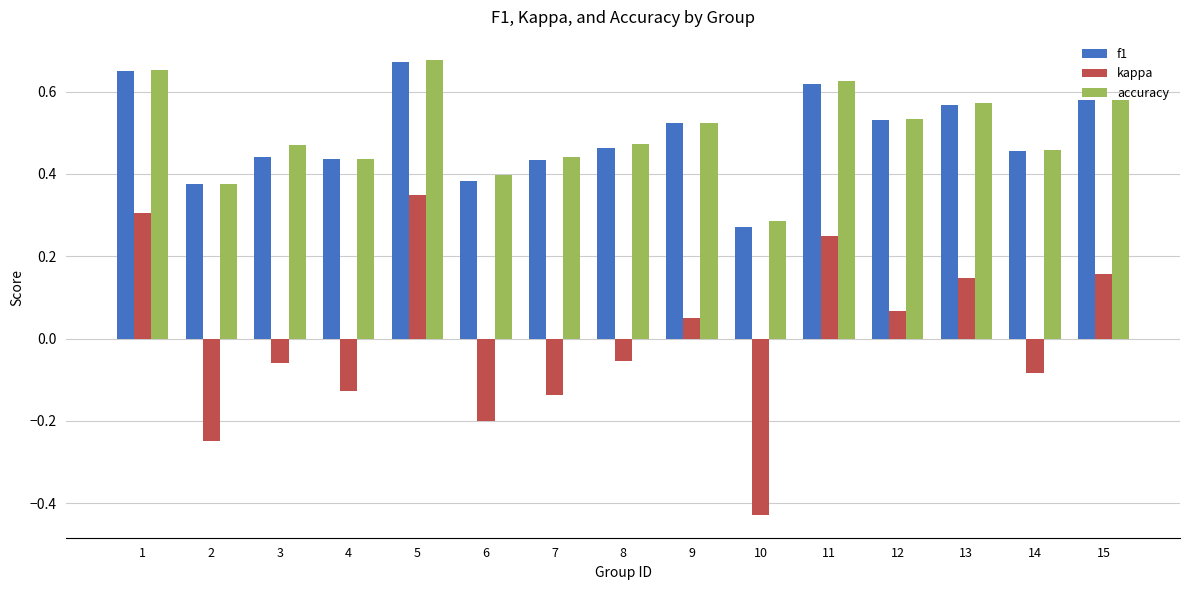

What is the total value across all series at 12?

1.1